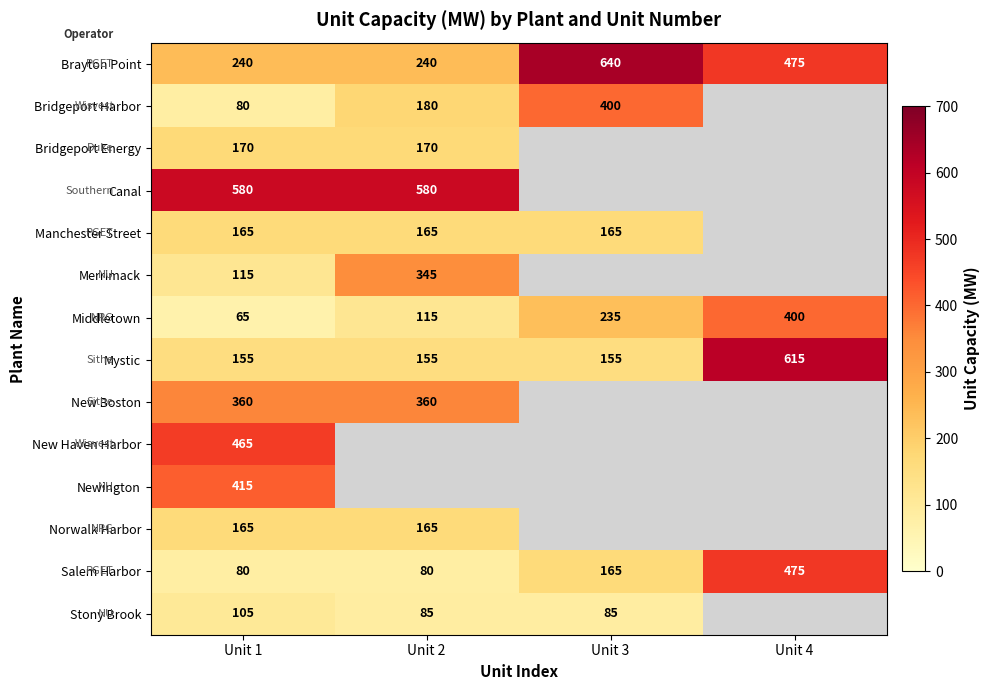

Between Unit 3 and Unit 1, which is larger?

Unit 3